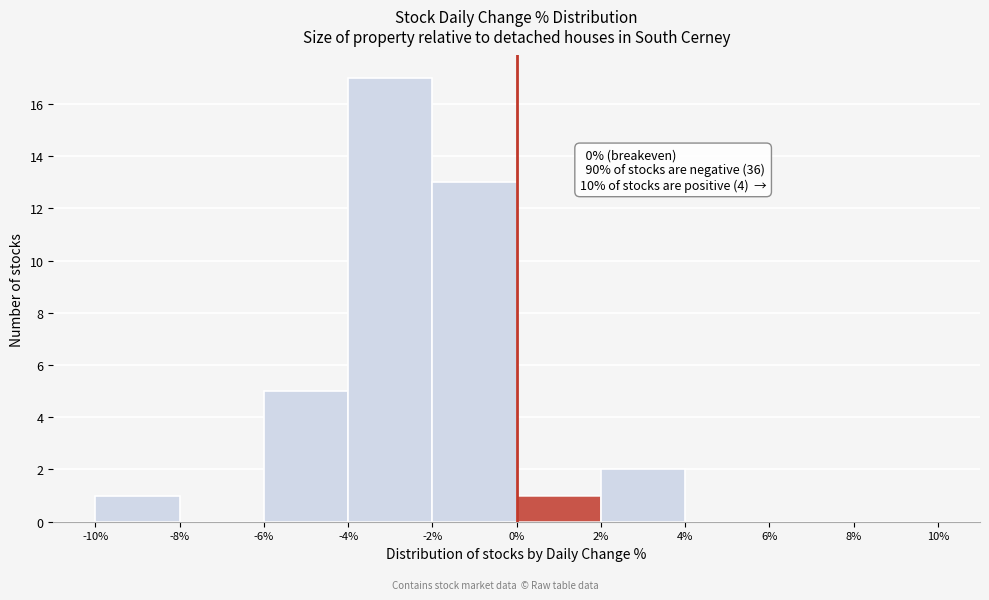

Over which range of the x-axis is the bar tallest?

-4% to -2%